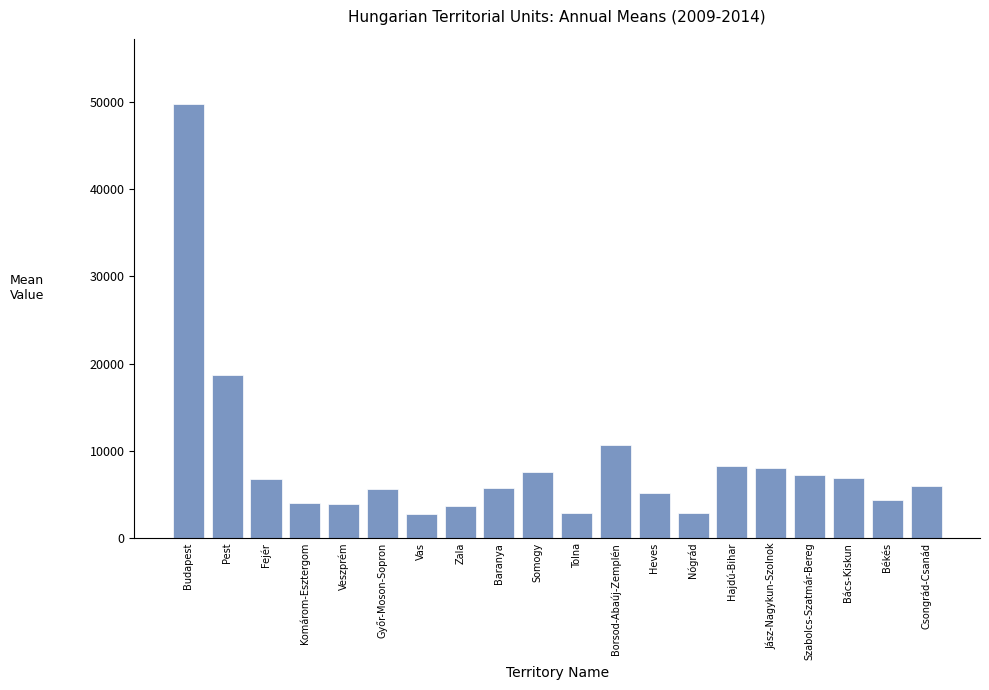

What is the average value?

8530.5